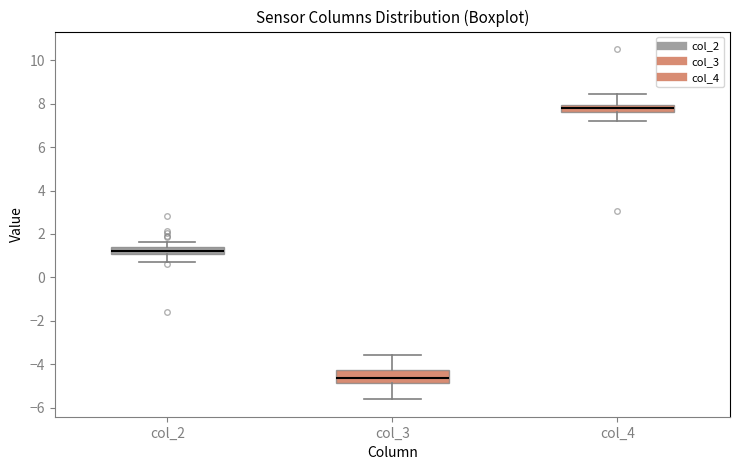

Where does the median line of the box for col_2 sit on the y-axis? The values are not printed on the chart, so give them approximately, as read against the axis.

1.2